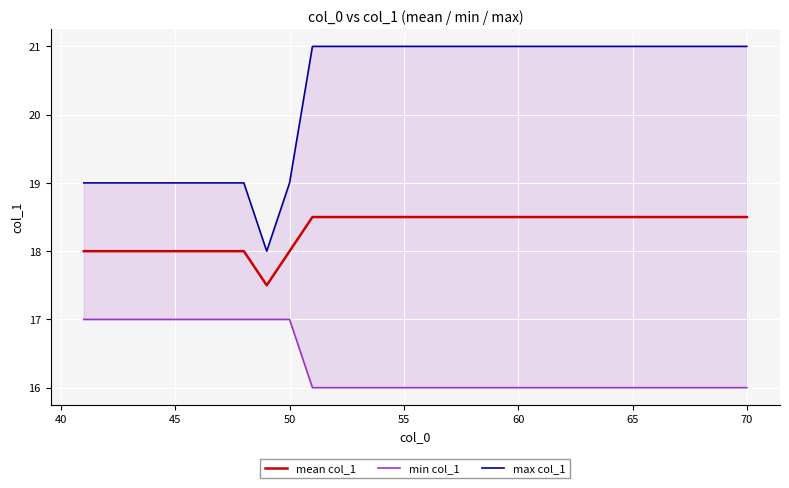

The mean col_1 series shows 12.4 at 65. True or false?

False